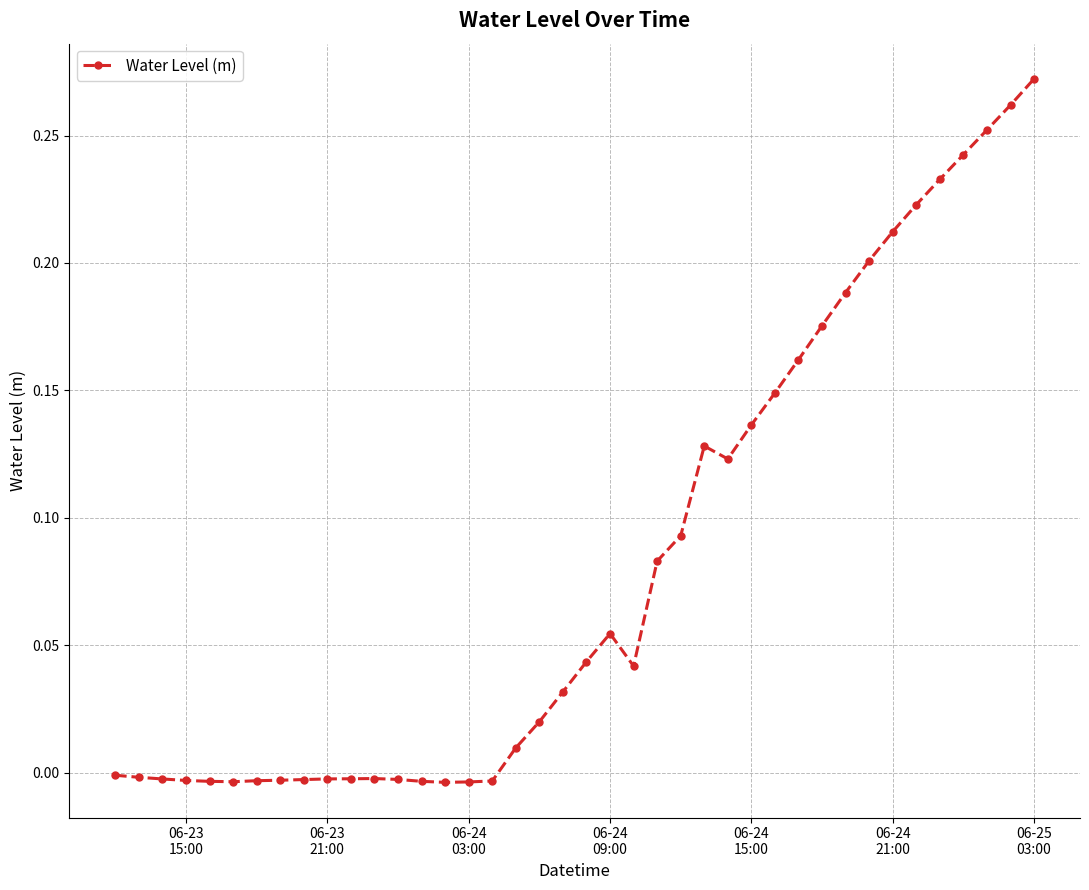

Does the chart have visible grid lines?

Yes